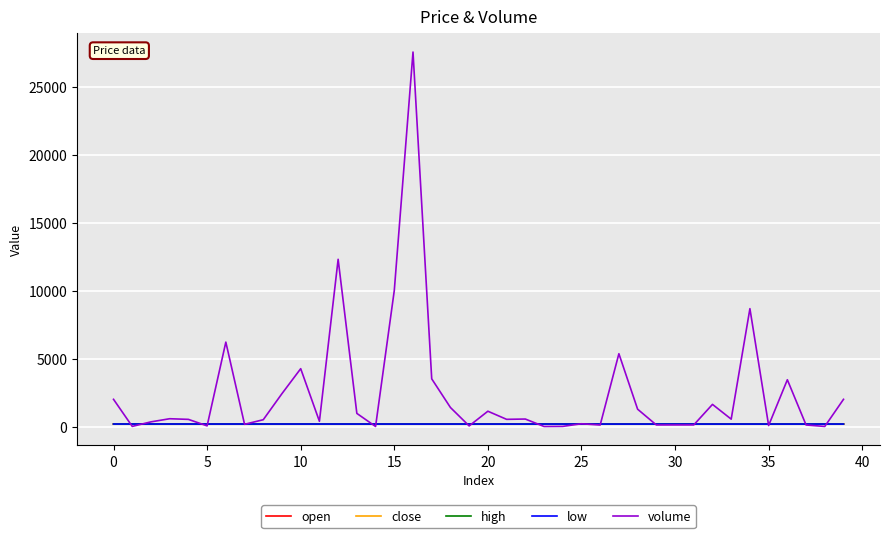

What is the maximum value for volume?

27538.1